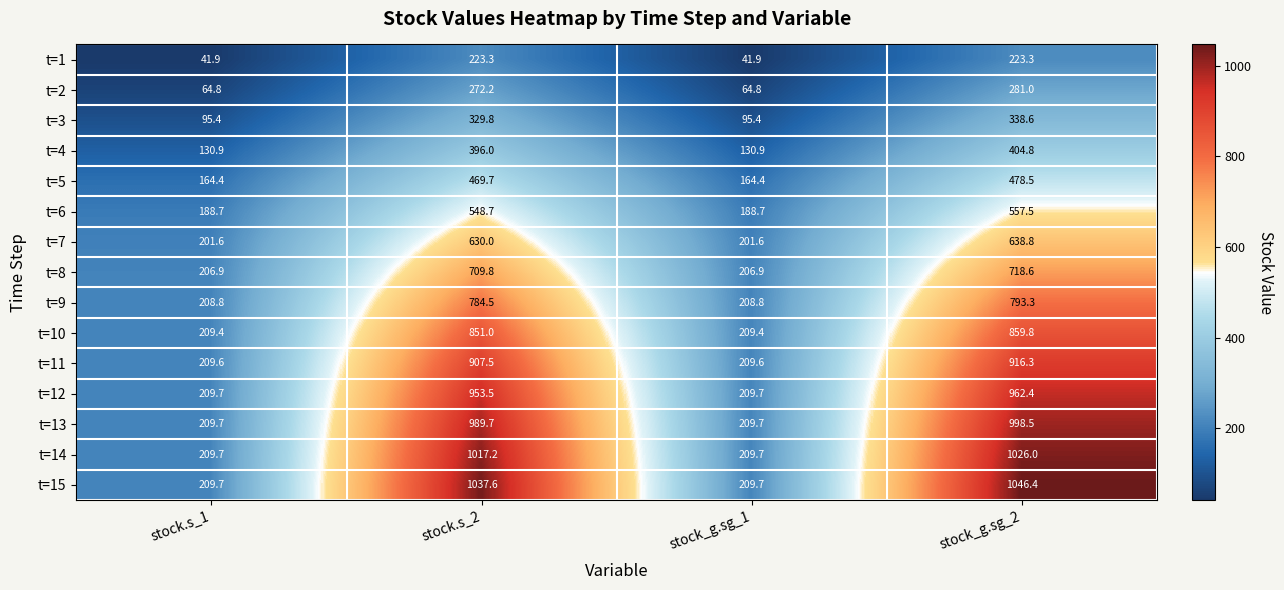

Count the number of data series in this chart.

15